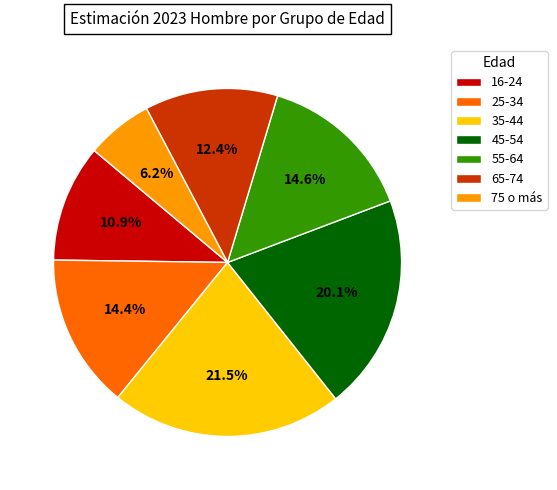

How many segments does this pie chart have?

7